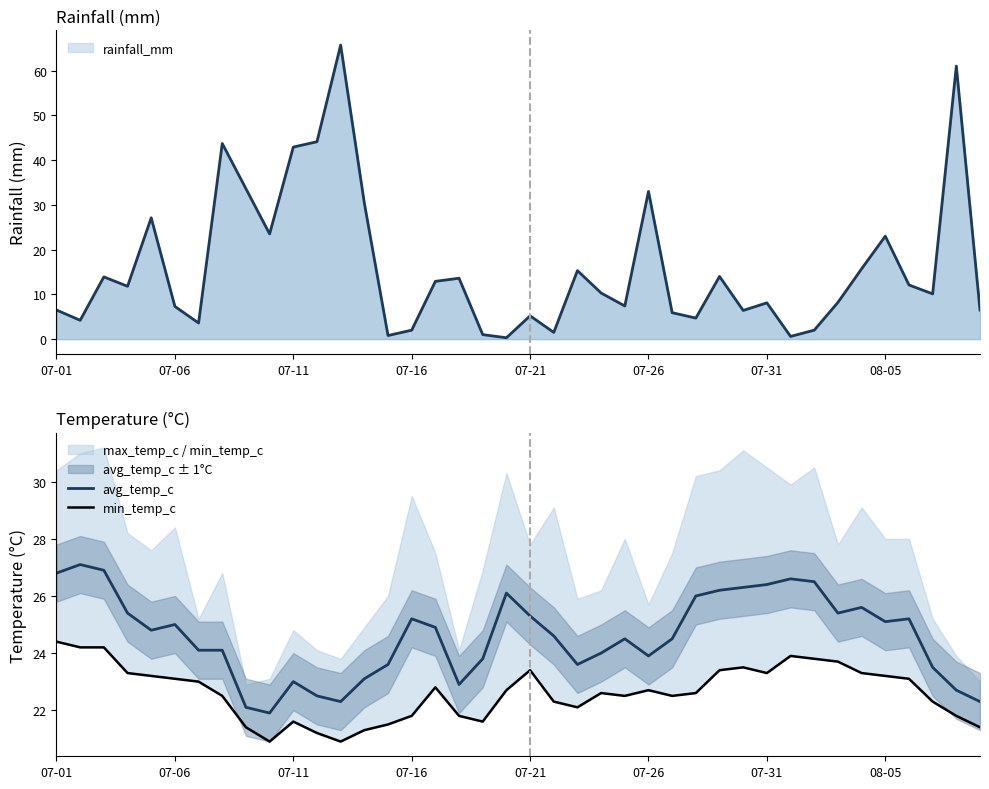

True or false: avg_temp_c and min_temp_c cross at least once.

False